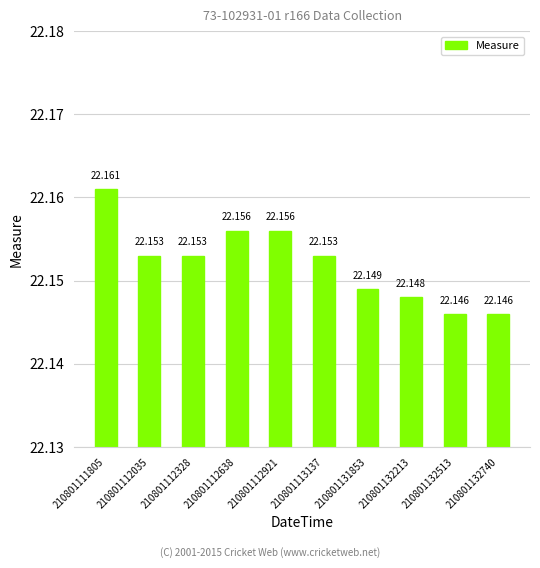

True or false: the data shows 22.2 at 210801113137.

True